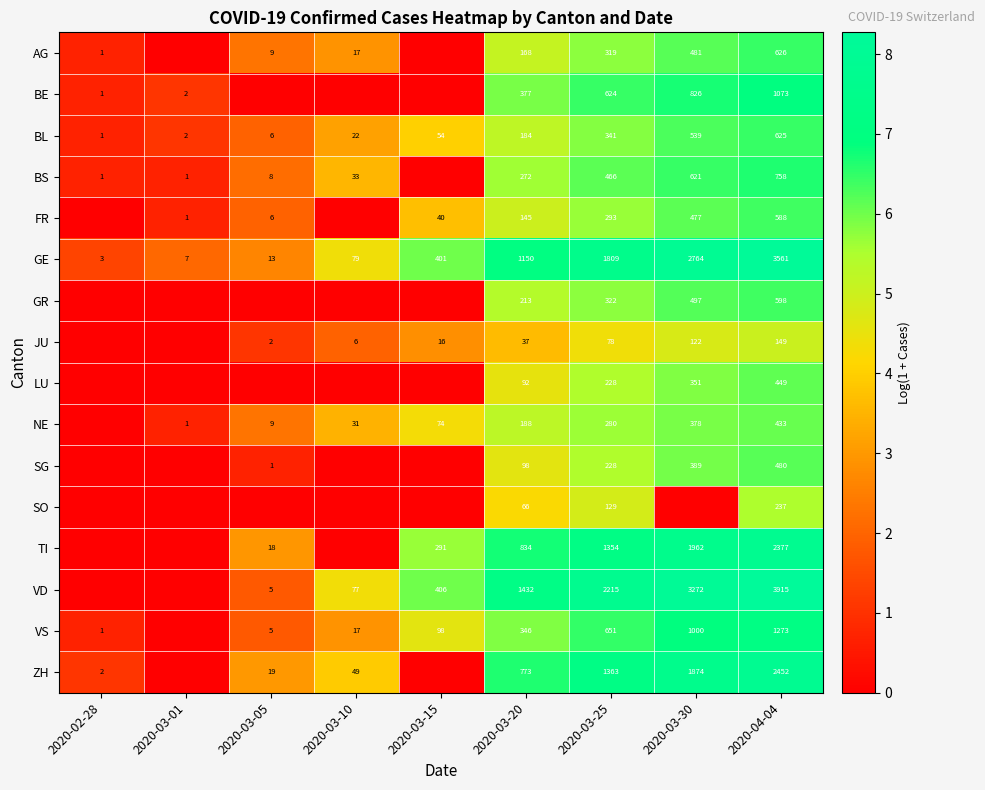

Which label corresponds to the smallest value in the chart?

2020-03-01